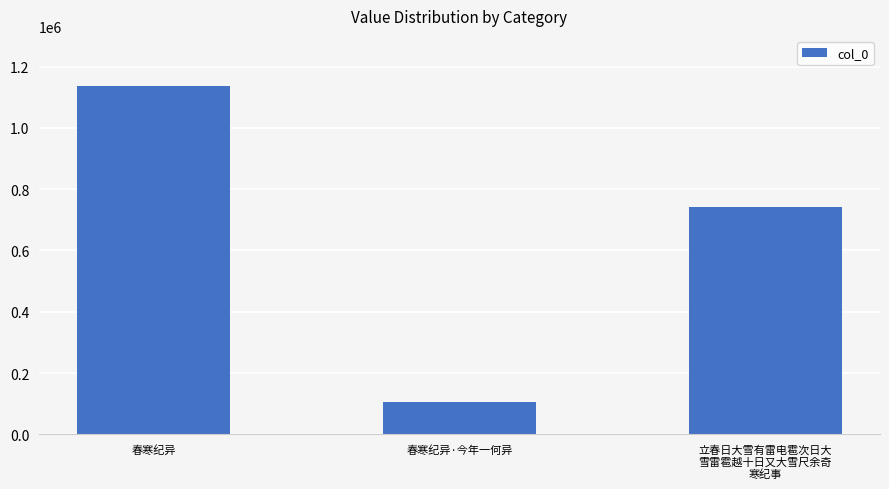

Which has a higher value, 春寒纪异 or 立春日大雪有雷电雹次日大
雪雷雹越十日又大雪尺余奇
寒纪事?

春寒纪异